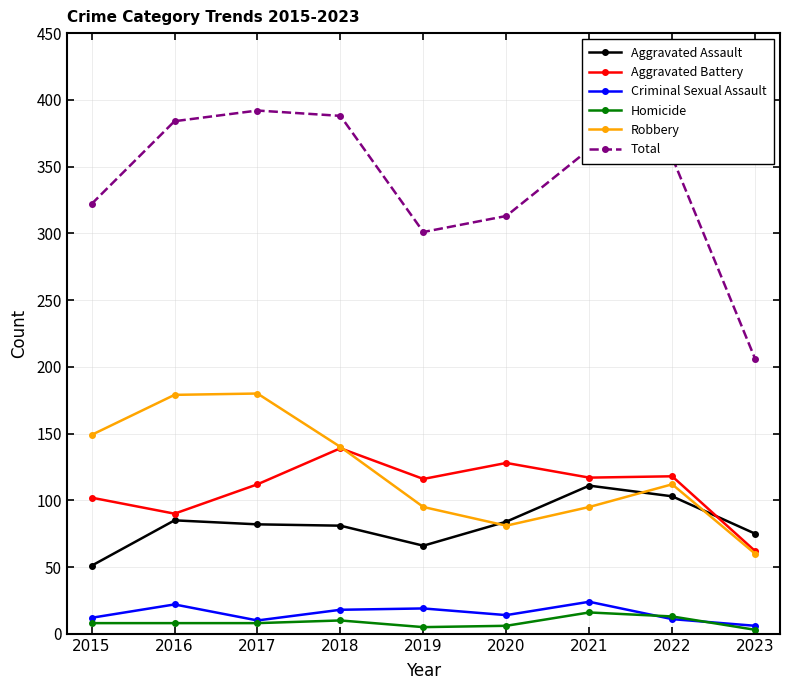

Which series has the largest total across all categories?

Total